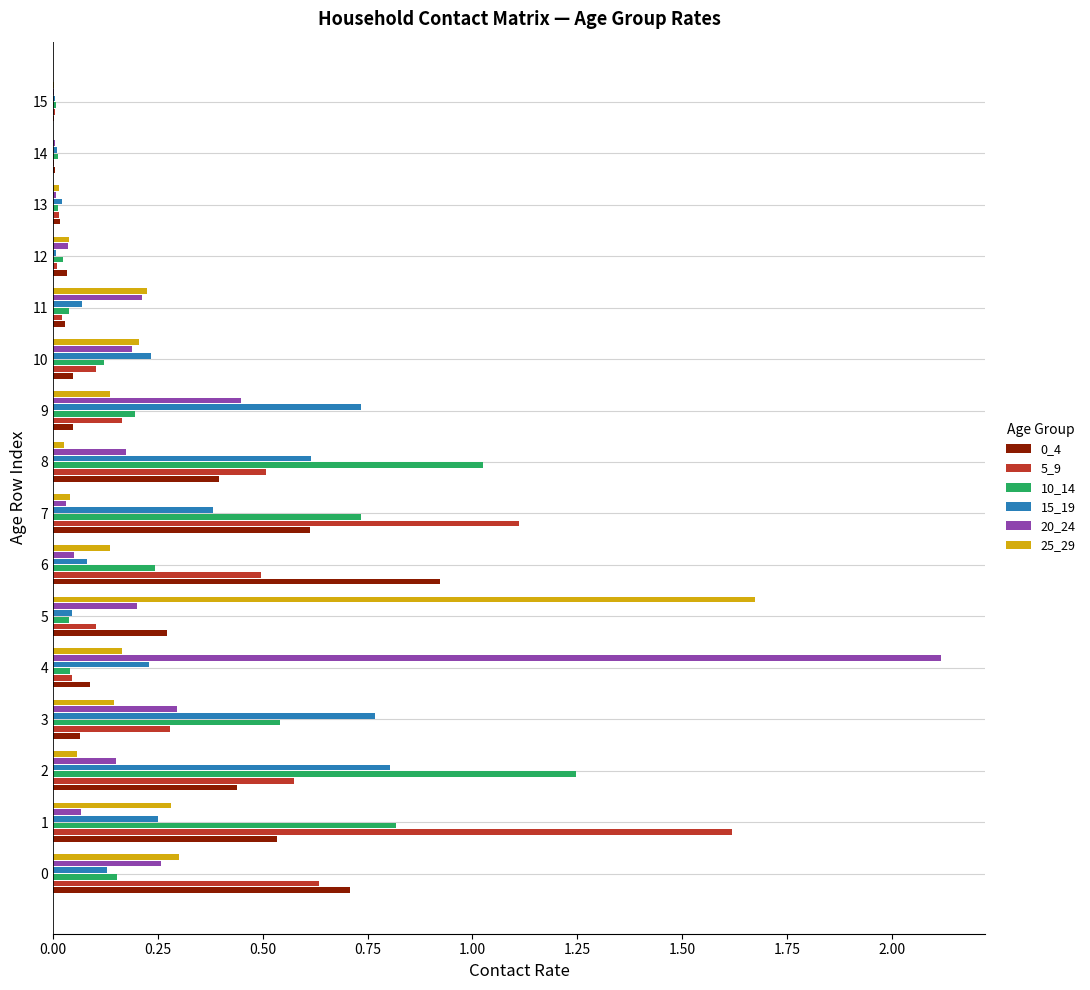

What is the greatest value displayed?

2.1